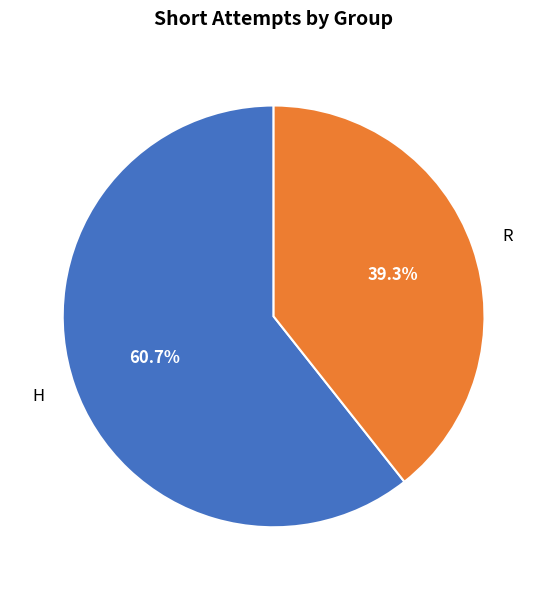

Which slice represents more than half of the pie?

H